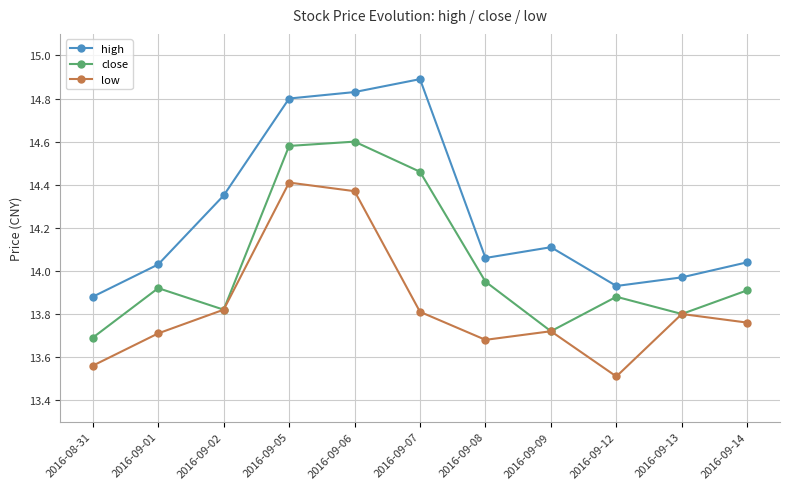

True or false: high and close intersect in this chart.

False